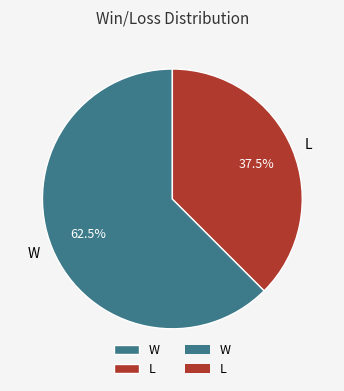

Count the number of slices in the pie.

2